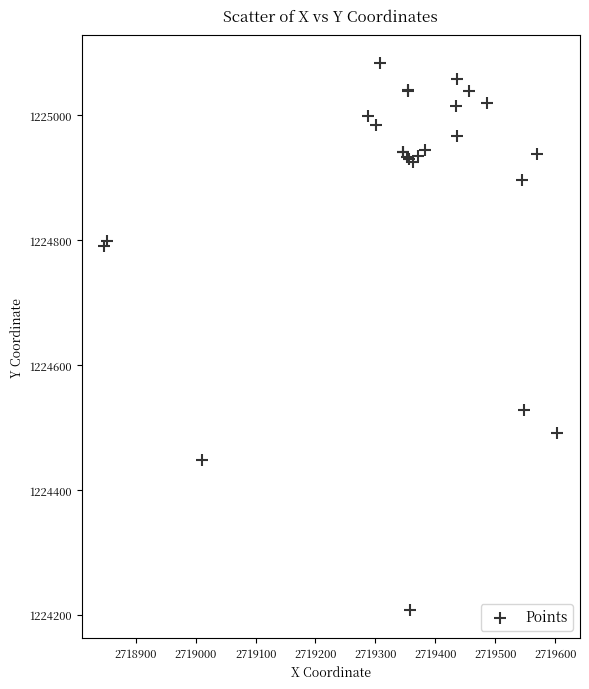

What Y value in the scatter plot is closest to 1224645?

1224527.8